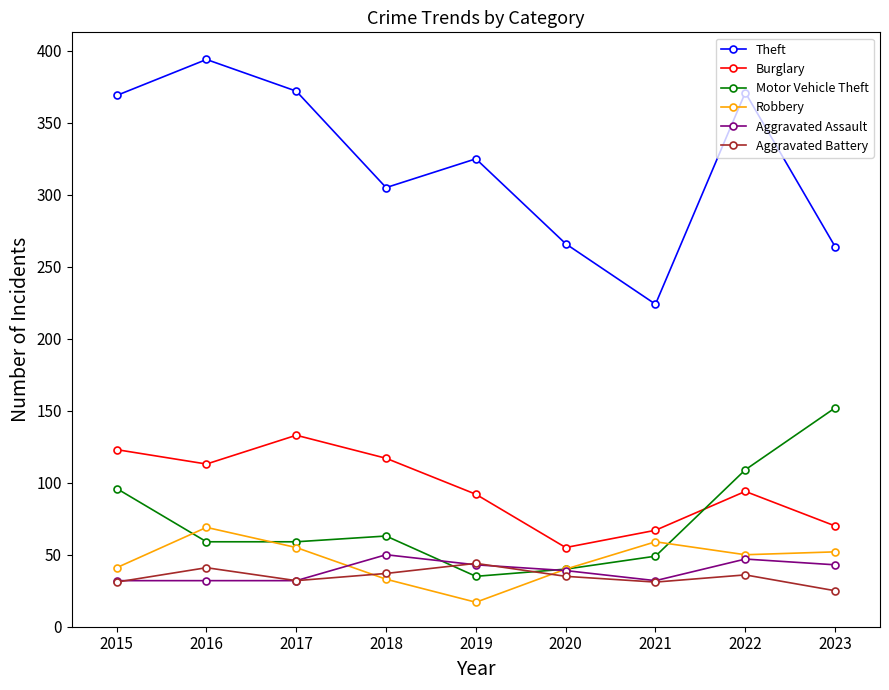

True or false: Burglary has more than 0 interior local peaks.

True